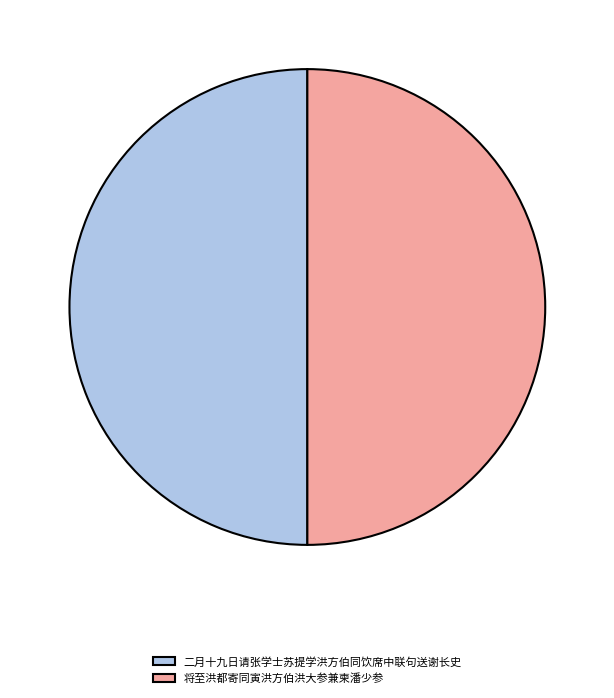

The 将至洪都寄同寅洪方伯洪大参兼柬潘少参 slice represents 56% of the pie. True or false?

False